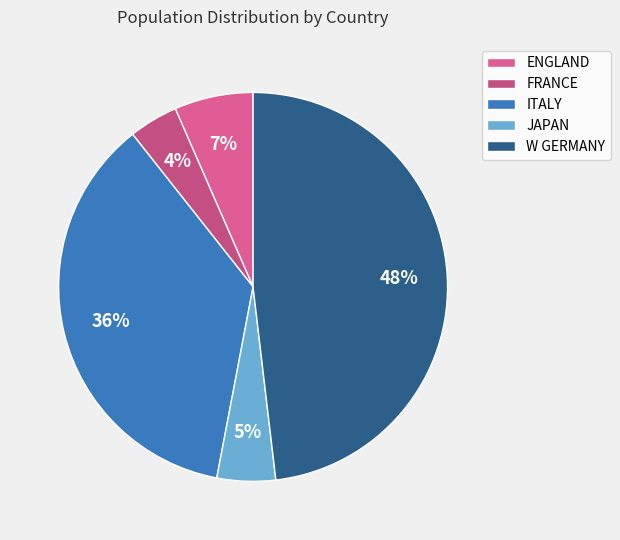

What percentage do W GERMANY and ITALY together represent?

84.5%